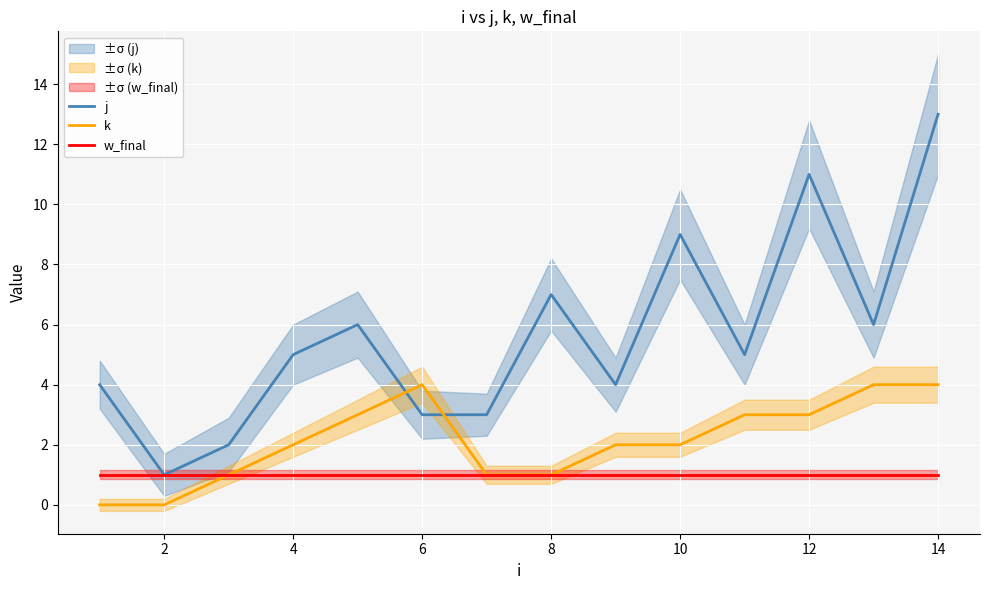

How many values in the k series are below 2?

5